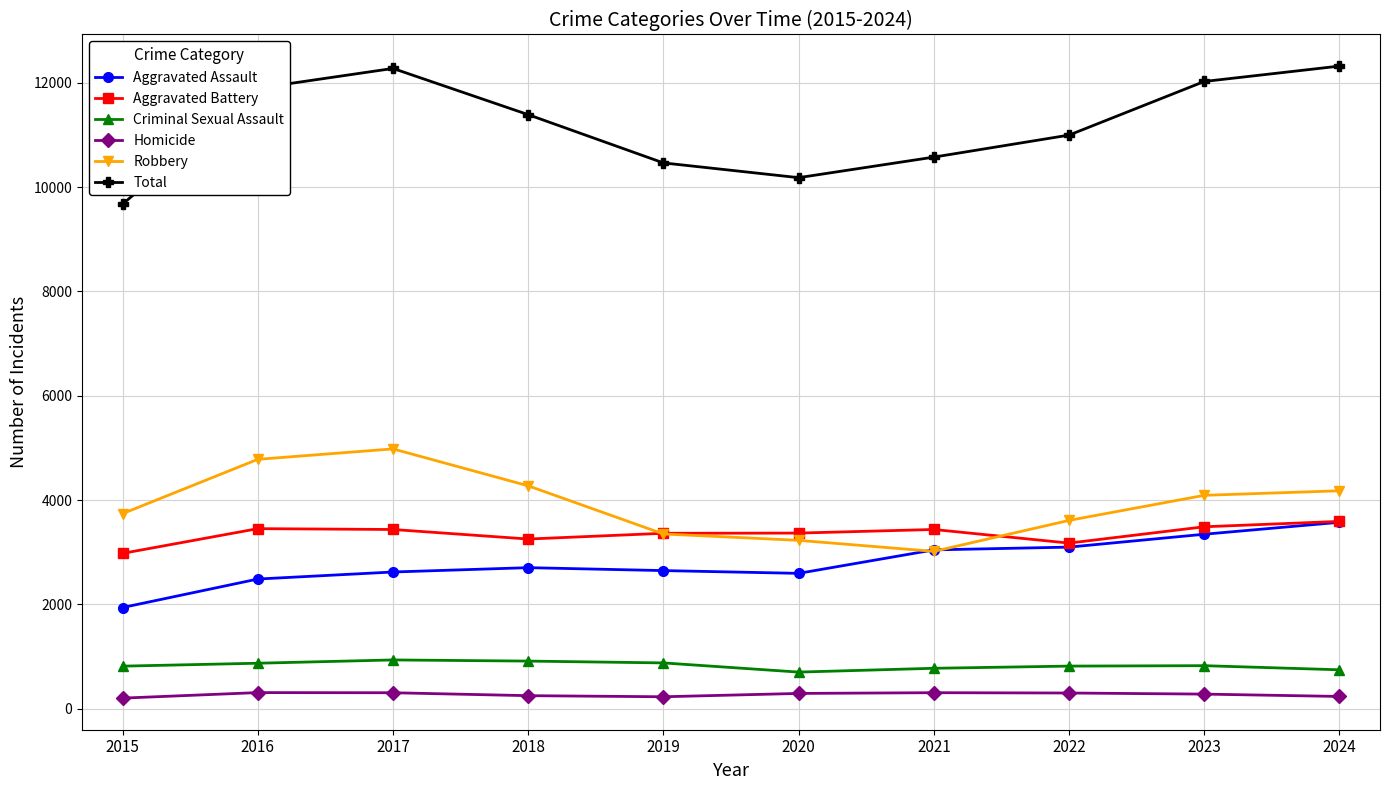

What is the spread (max minus min) of values at 2022?

10696